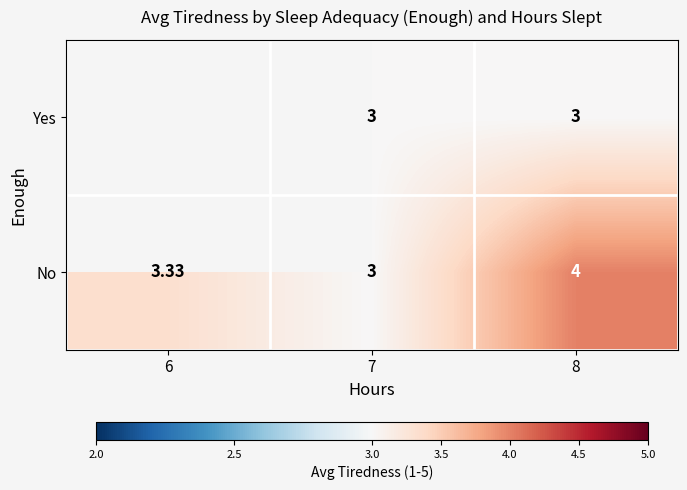

Rank the series at 8 from lowest to highest value.

Yes, No